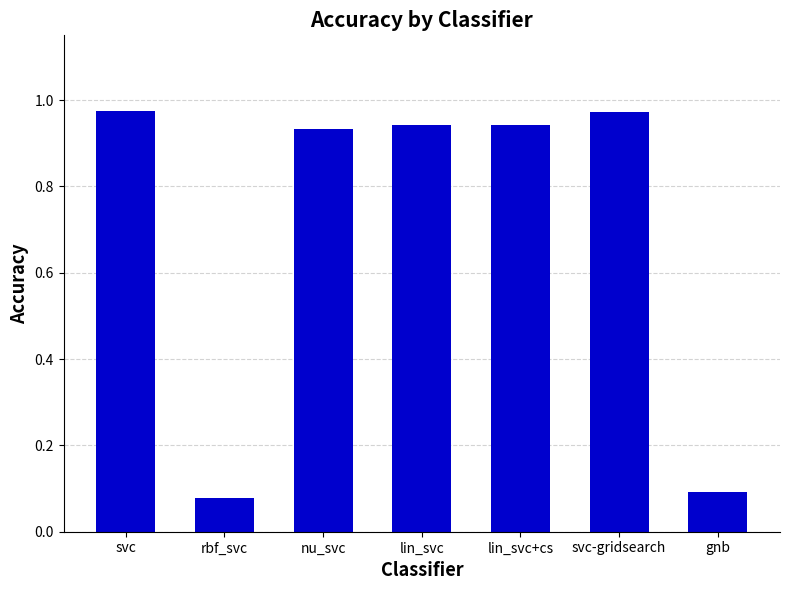

What position from the right is svc-gridsearch?

2